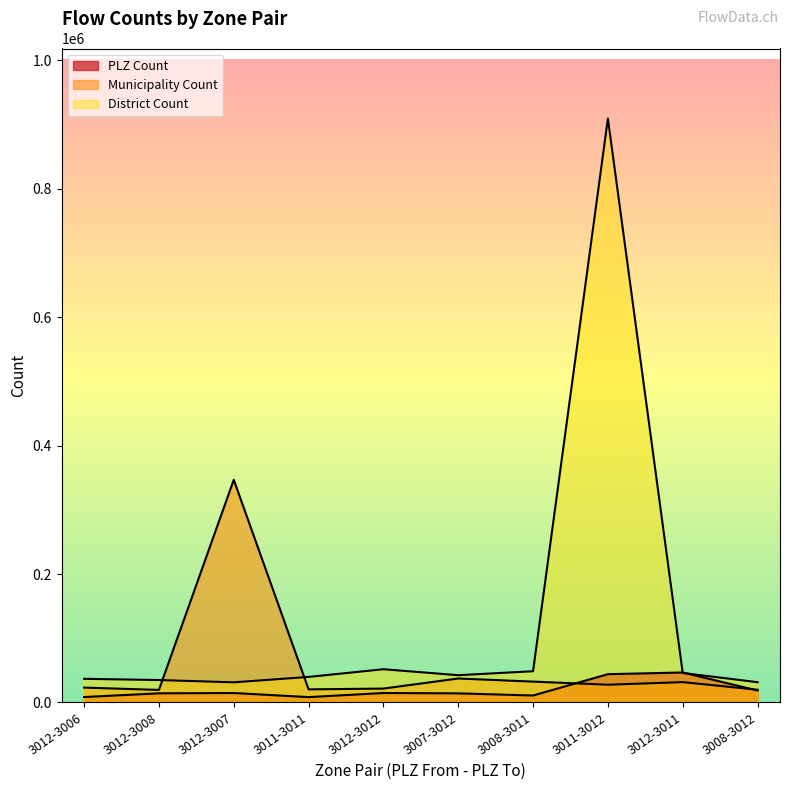

Which series has the largest range (max minus min)?

District Count